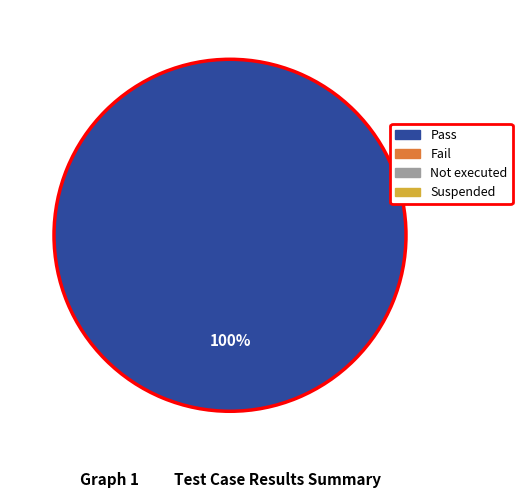

Is there any slice that represents more than half of the pie?

Yes